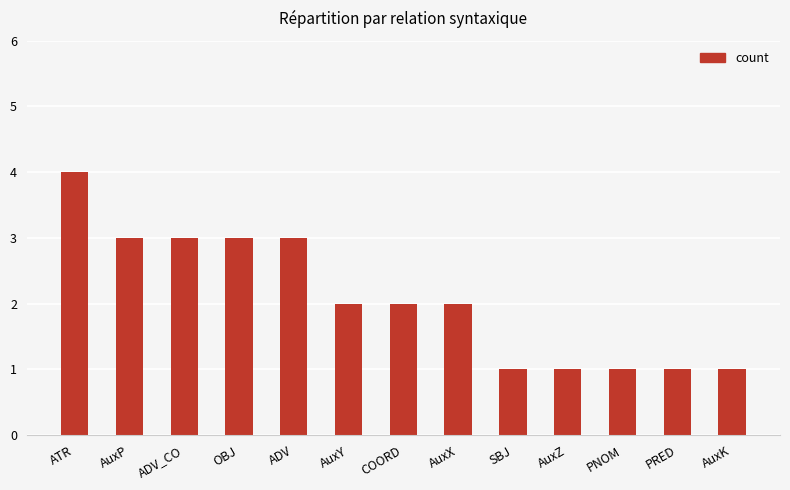

Reading left to right, what are all the values shown in this chart?

4	3	3	3	3	2	2	2	1	1	1	1	1